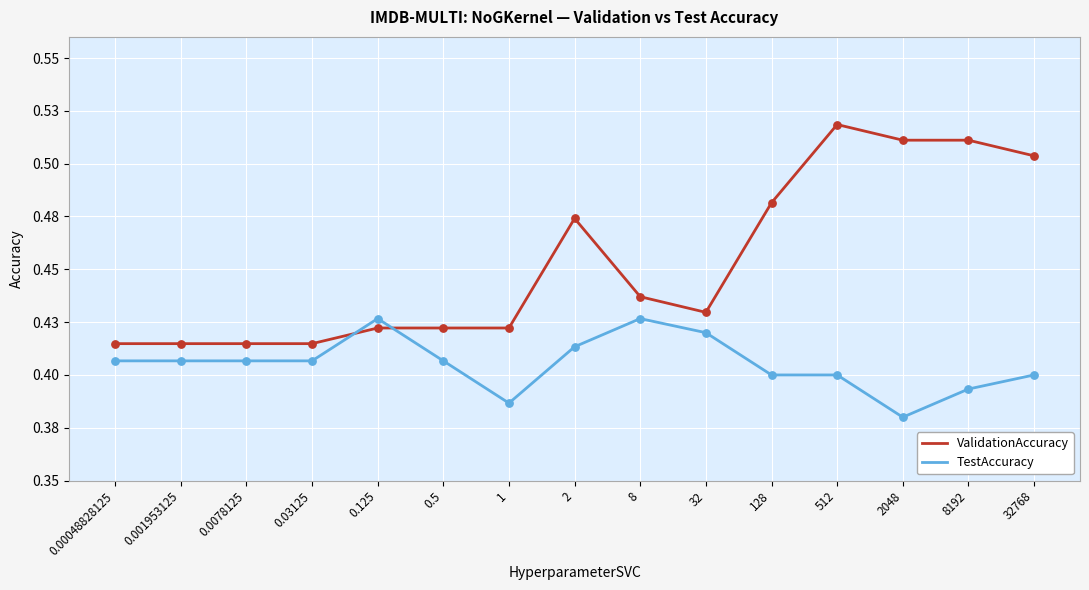

Which series has the largest total across all categories?

ValidationAccuracy